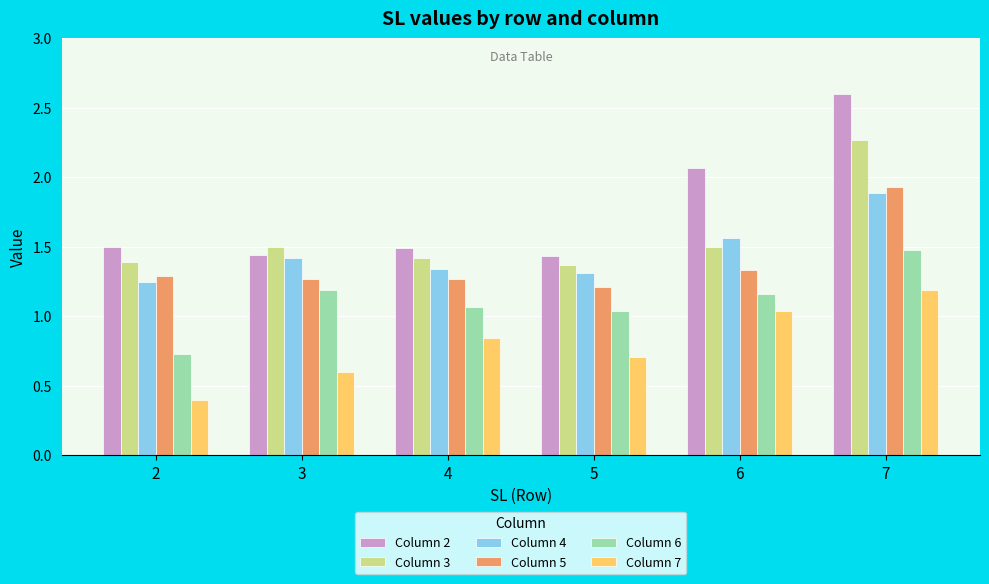

What is the greatest value displayed?

2.6